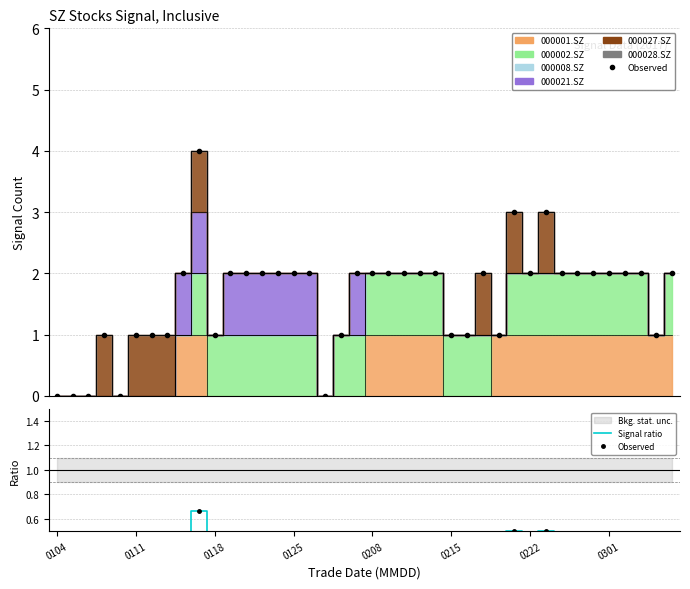

What is the sum of the Observed values at 38 and 22?

0.5